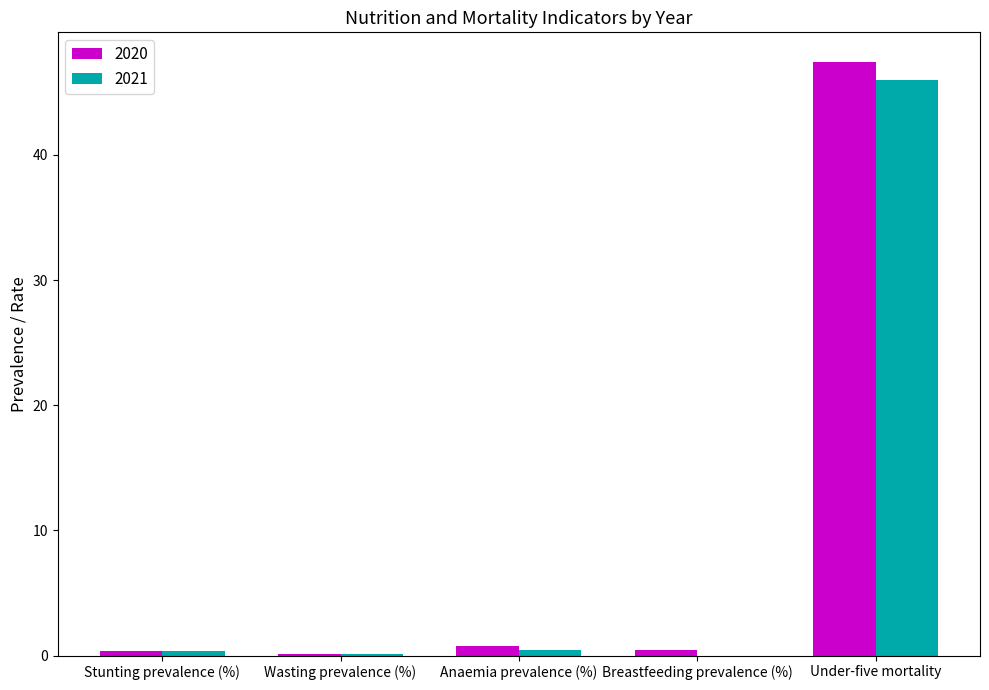

True or false: 2021 has a value of 46.0 at Under-five mortality.

True